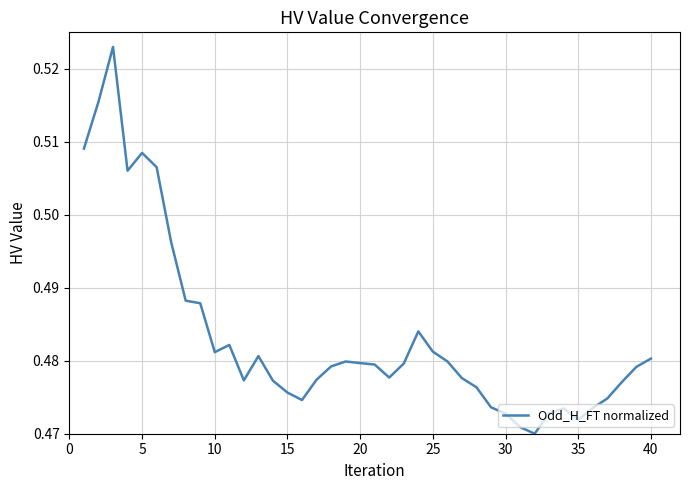

How many values are between 0 and 1?

40